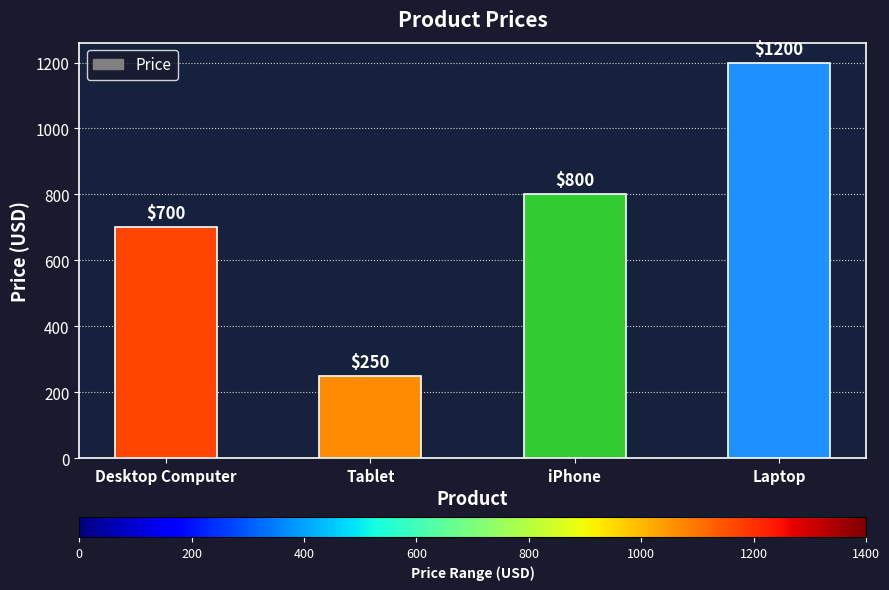

How many data points does each series have?

4